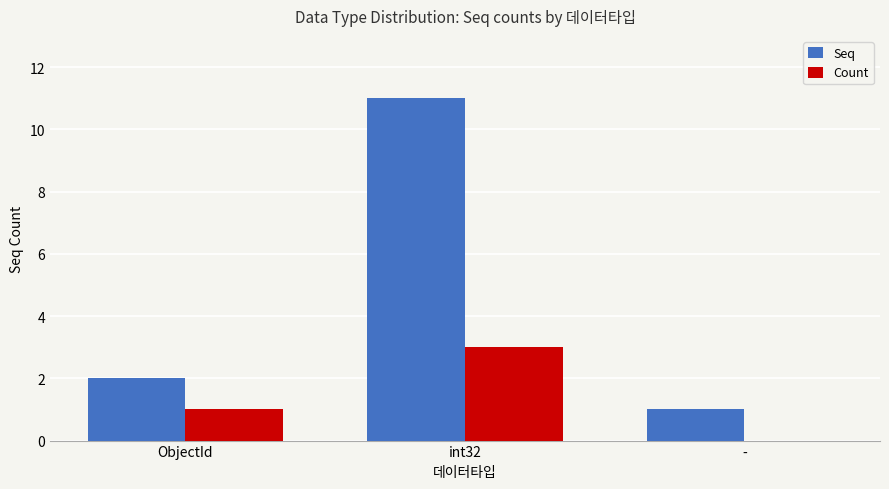

What is the sum of the Count values at - and int32?

3